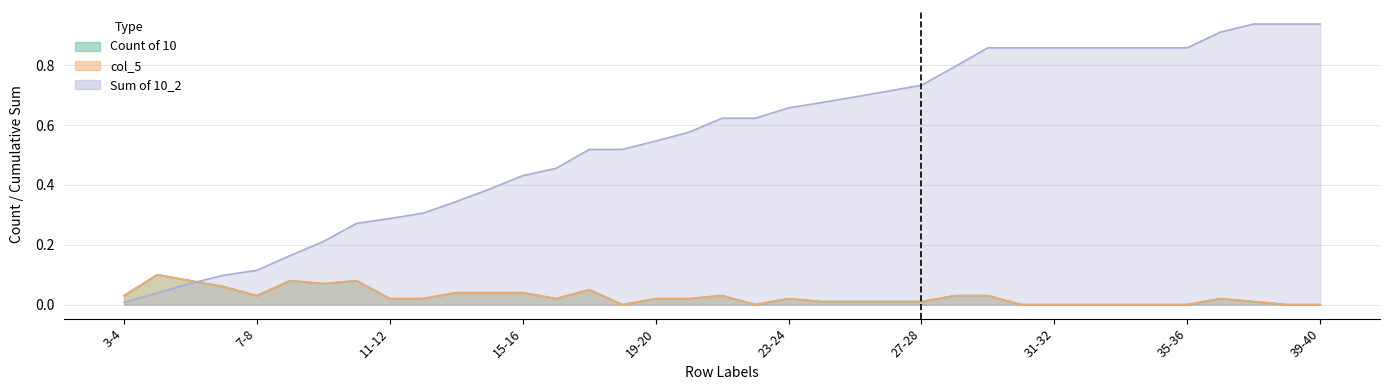

The value of col_5 at 7-8 is 0.0. True or false?

False